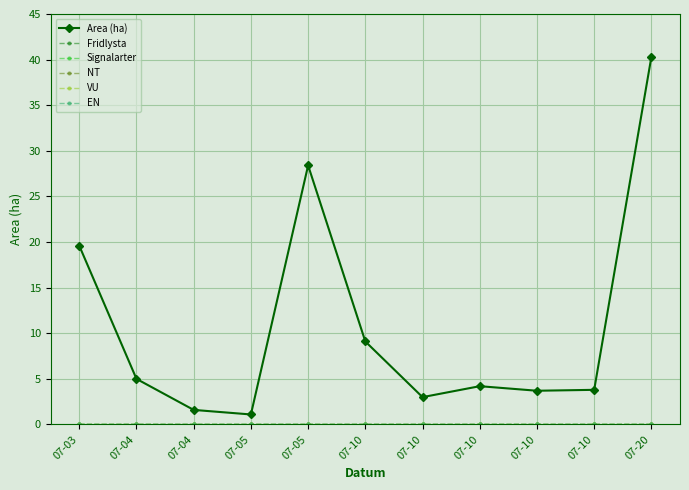

Is this an area chart (filled region under the line)?

No